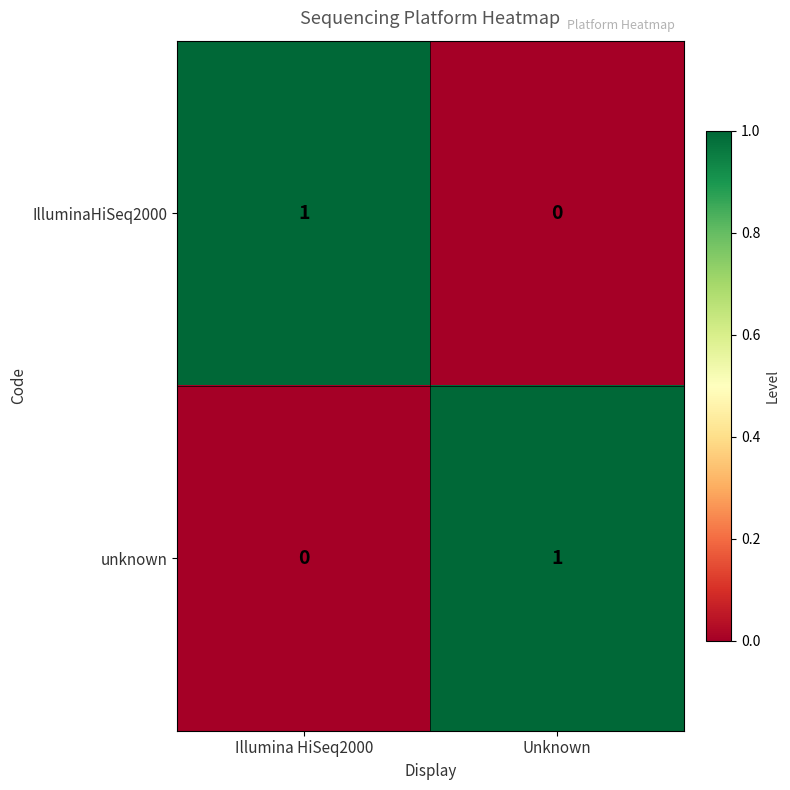

What is the total value across all series at Illumina HiSeq2000?

1